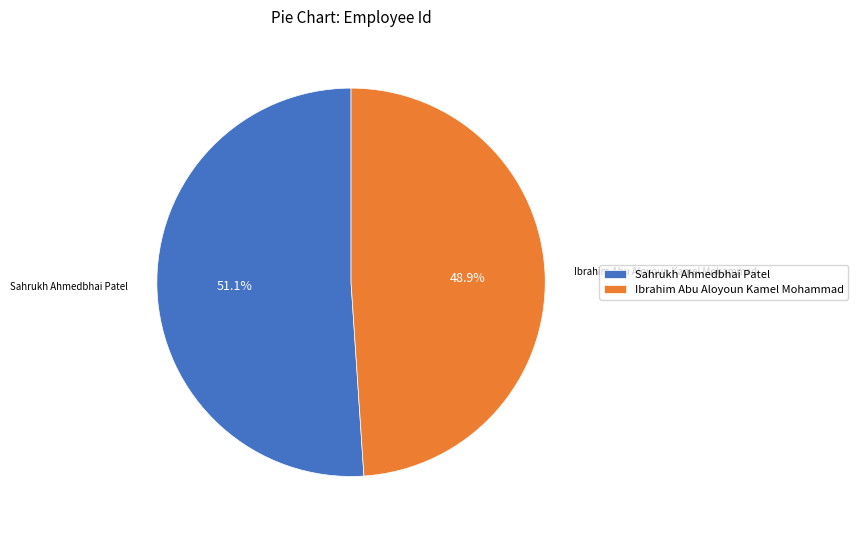

Is it true that Ibrahim Abu Aloyoun Kamel Mohammad is 49% of the pie?

True